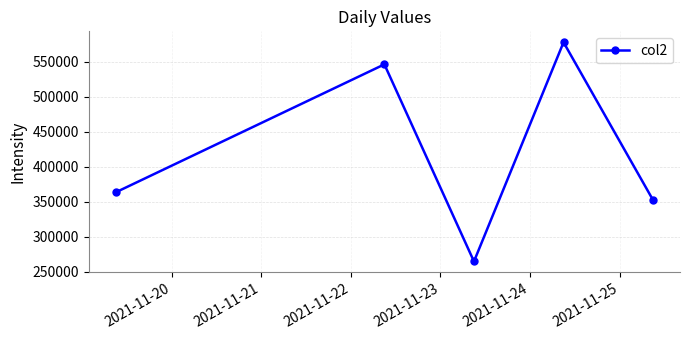

Count the number of categories in the chart.

5